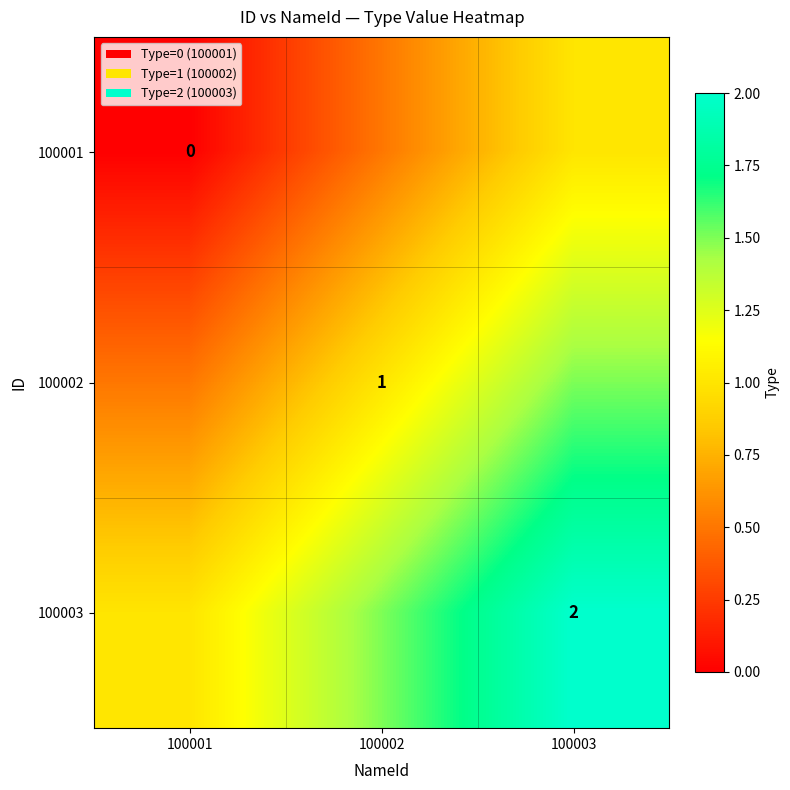

The value of 100002 at 100002 is 1.0. True or false?

True